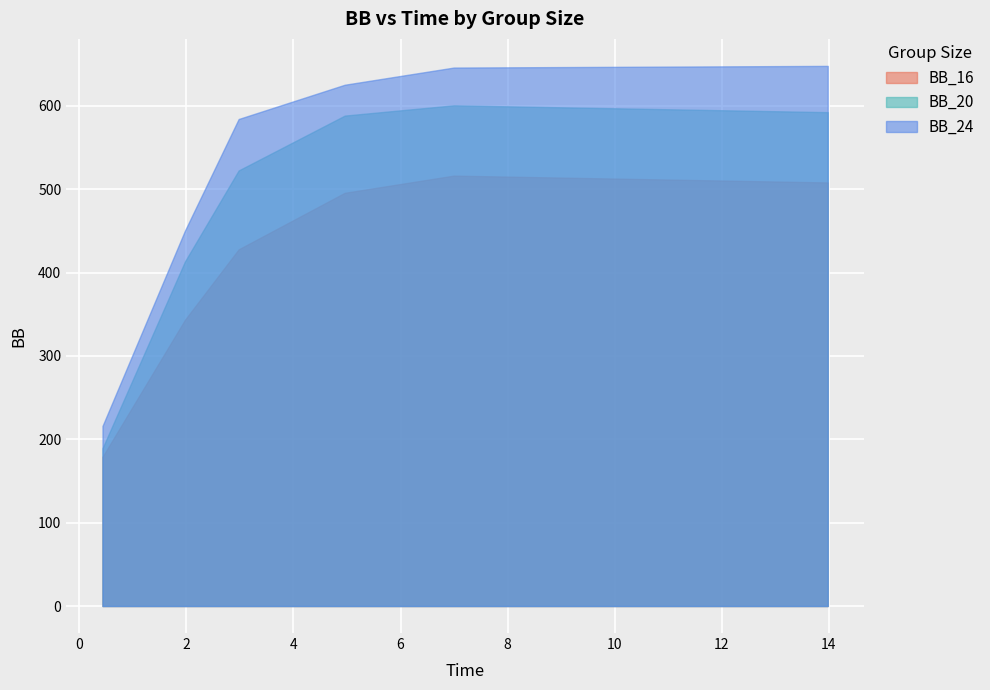

Reading right to left, transcribe all the data shown in this chart.

BB_16: 508.0	516.2	495.6	427.8	343.4	178.9
BB_20: 592.3	600.5	588.2	522.4	413.4	189.2
BB_24: 647.8	645.8	625.2	584.1	450.4	215.9